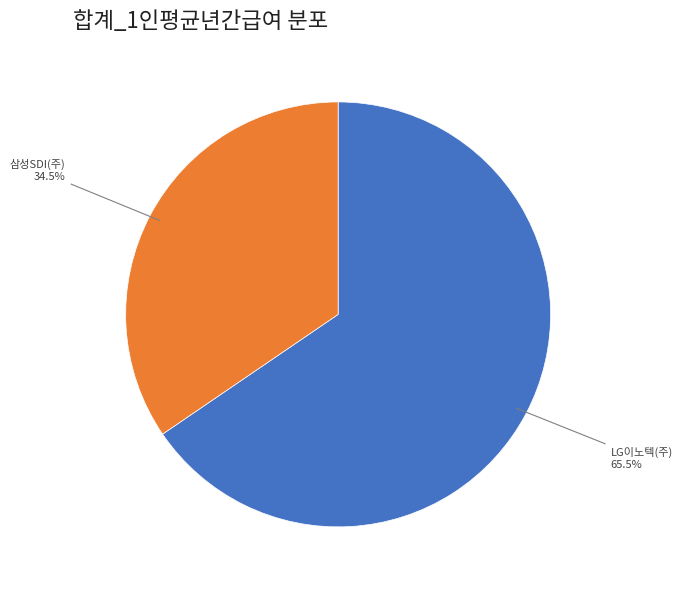

What is the total percentage of 삼성SDI(주) and LG이노텍(주)?

100.0%